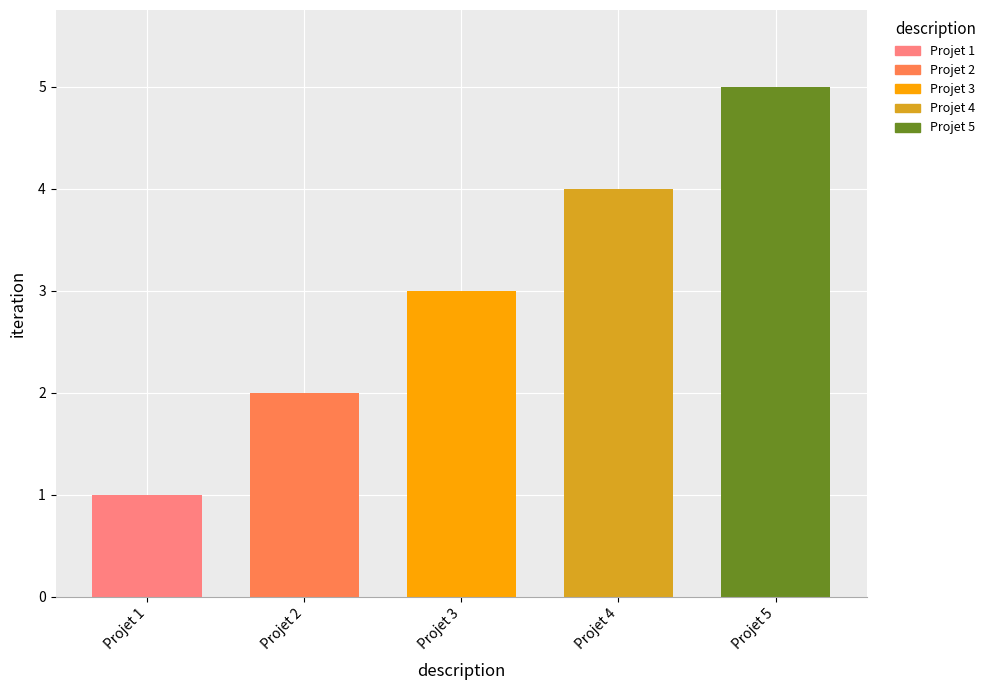

List the labels in order of value, smallest first.

Projet 1, Projet 2, Projet 3, Projet 4, Projet 5